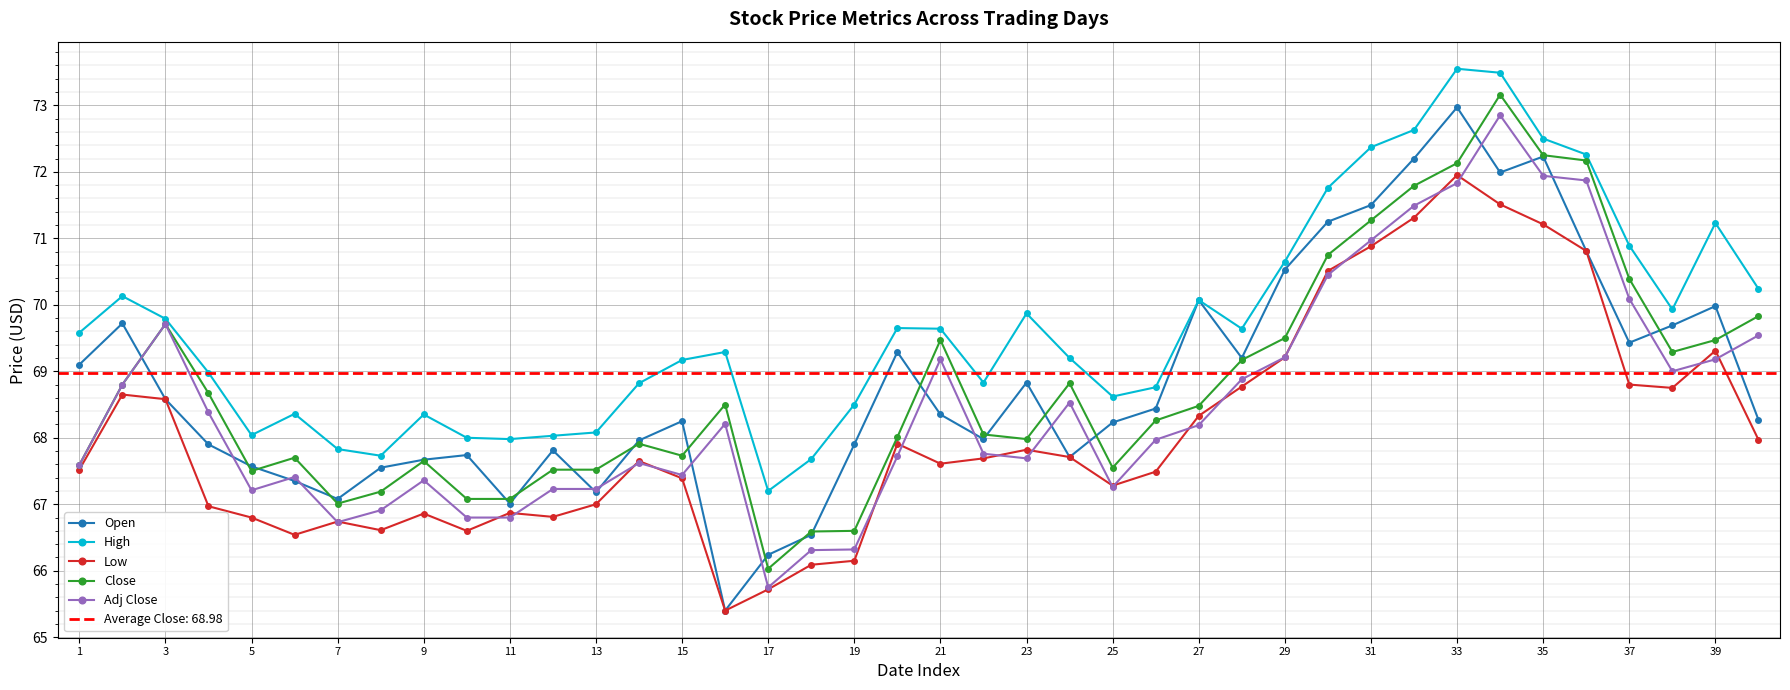

What is the difference between the second highest and minimum values in the Open series?

6.8